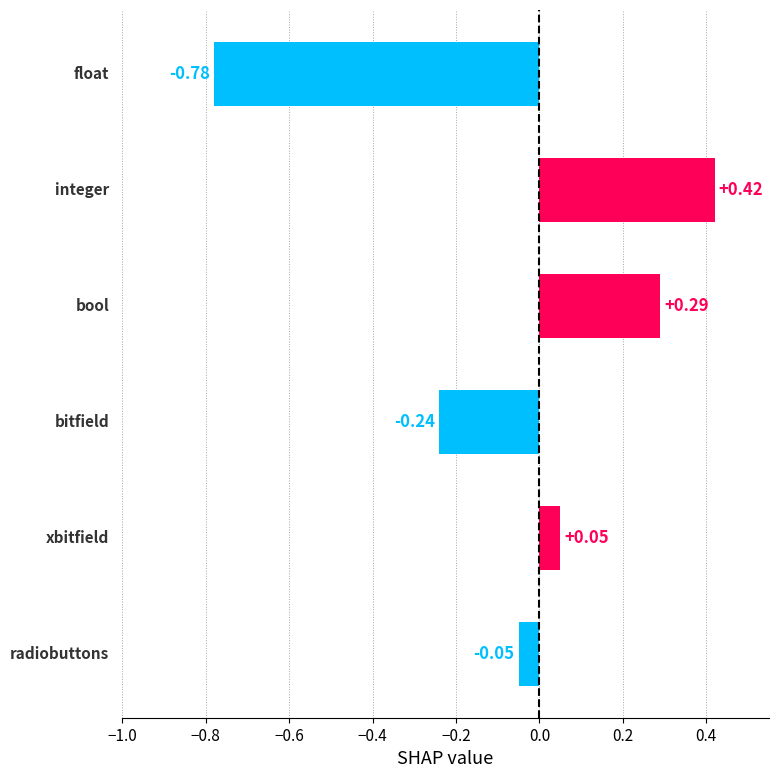

What is the difference between the maximum and minimum values?

1.2